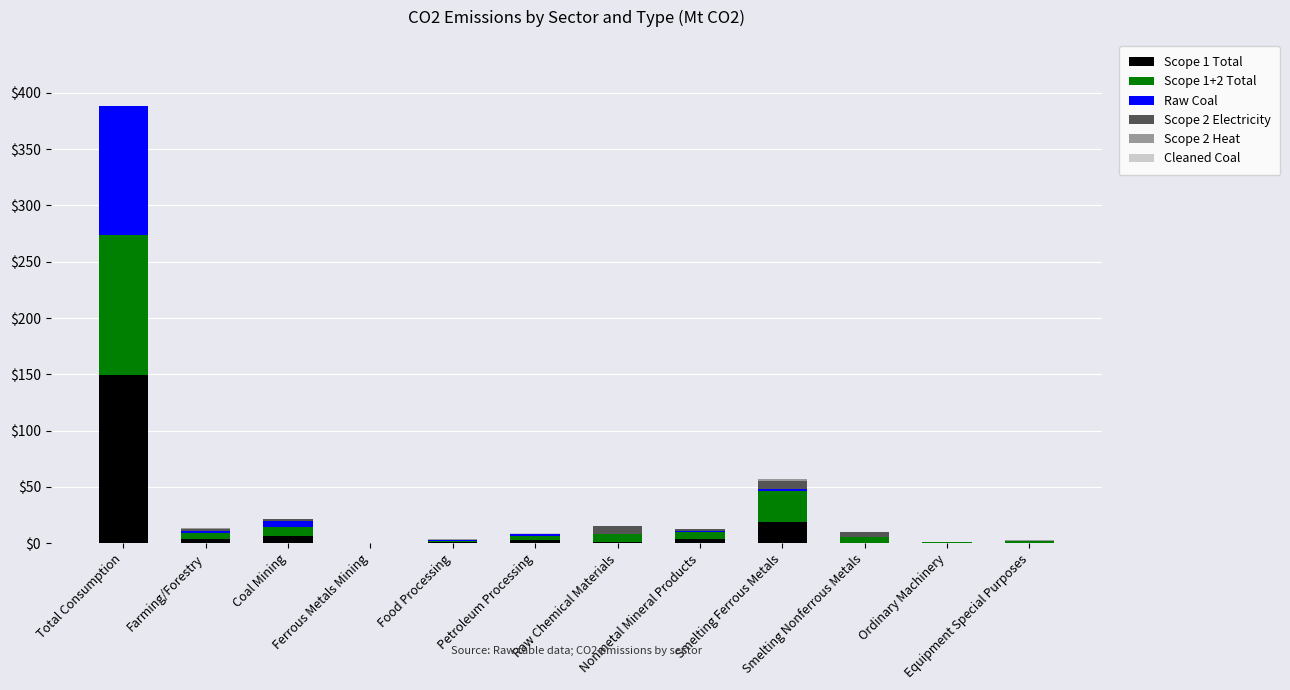

At how many categories does at least one series exceed 126?

1